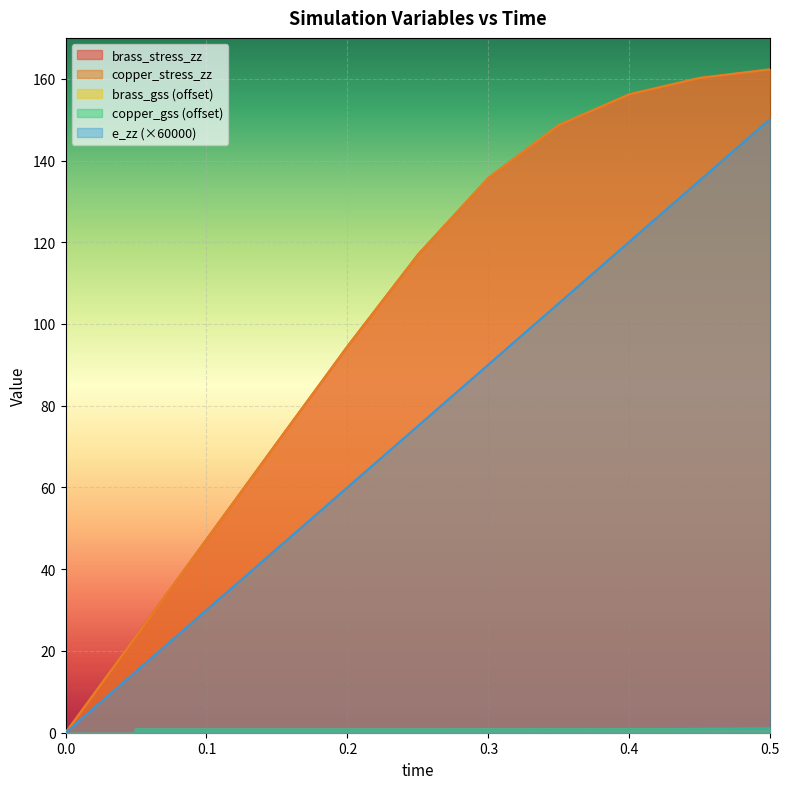

Reading left to right, what are all the values shown in this chart?

brass_gss: -60.0	0.8	0.8	0.8	0.8	0.8	0.8	0.8	0.9	0.9	1.0
brass_stress_zz: 0.0	23.6	47.3	71.0	94.5	116.9	135.7	148.6	156.1	160.1	162.2
copper_gss: -60.0	0.8	0.8	0.8	0.8	0.8	0.8	0.8	0.8	0.9	0.9
copper_stress_zz: 0.0	23.6	47.3	71.0	94.5	117.0	135.8	148.7	156.2	160.2	162.3
e_zz: 0.0	15.0	30.0	45.0	60.0	75.1	90.1	105.1	120.1	135.2	150.2